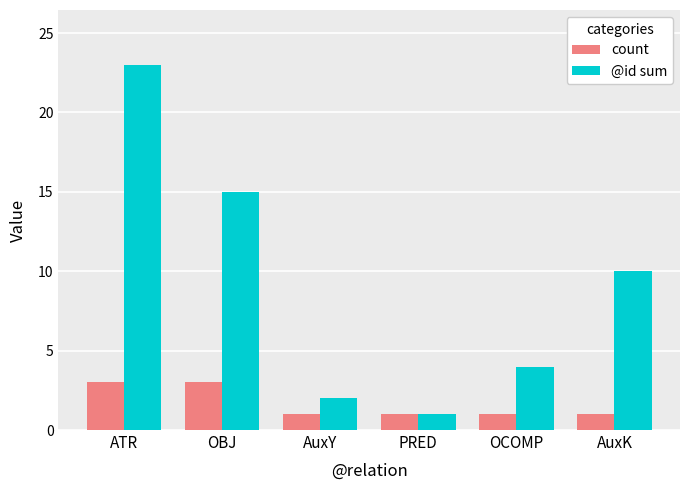

What is the approximate value of @id sum at ATR, to the nearest 10?

20